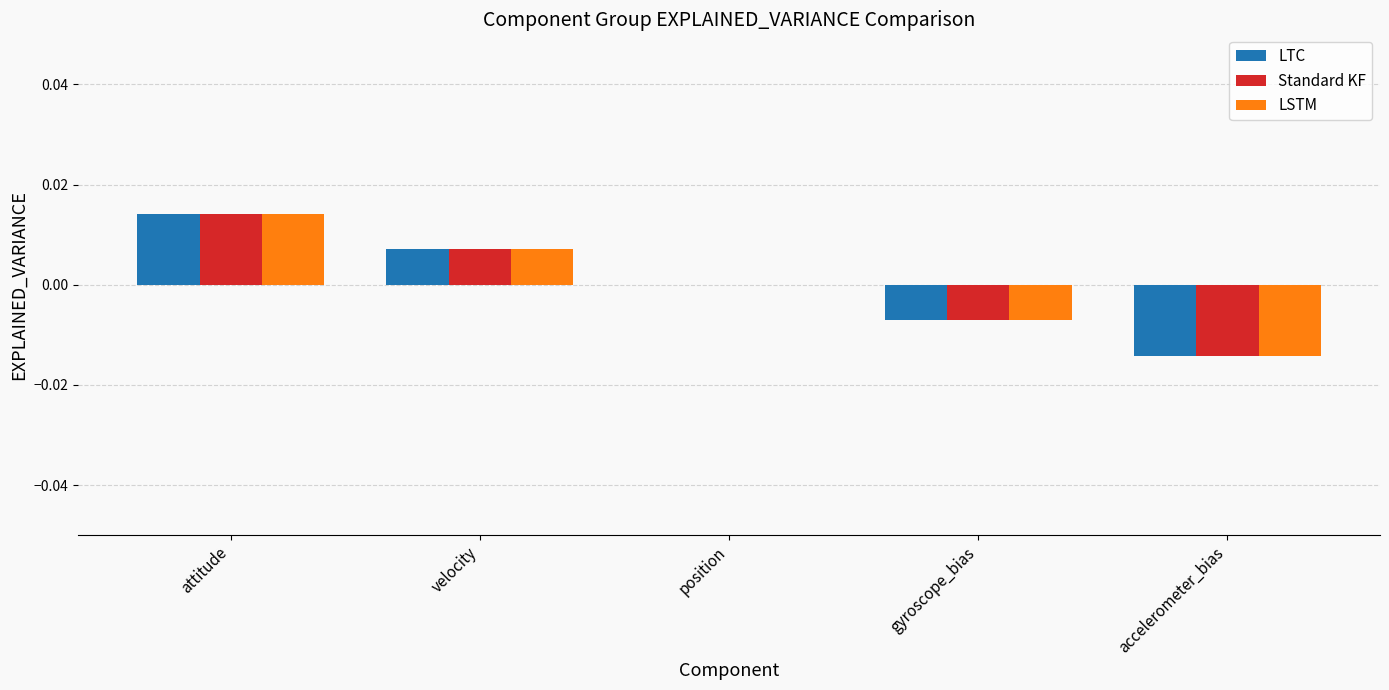

At which category is the sum across all series the highest?

attitude